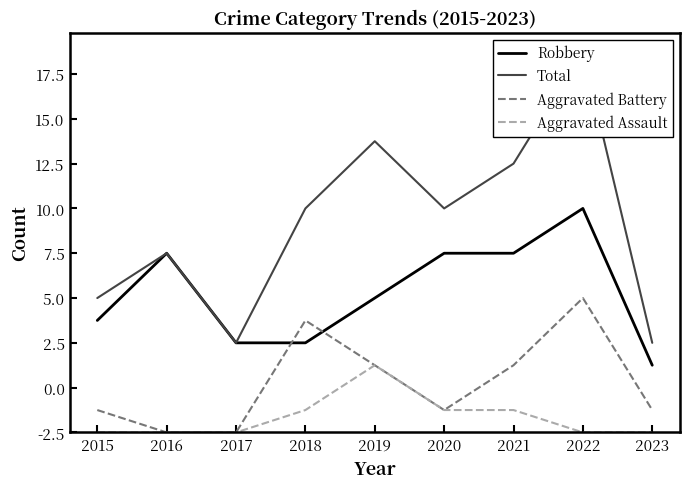

Where is Robbery nearest to the value 6?

2019